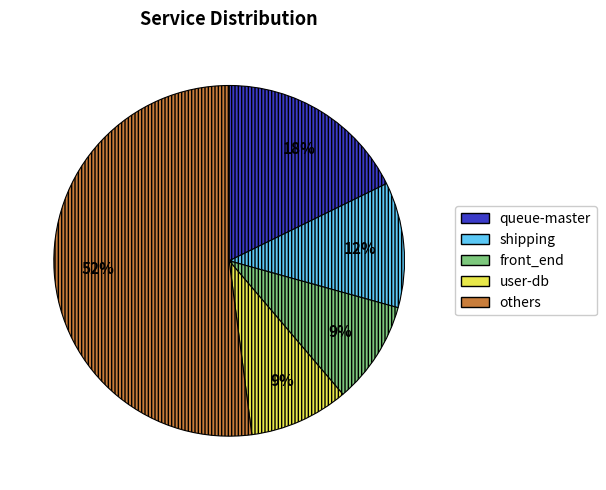

Does any single category account for the majority?

Yes